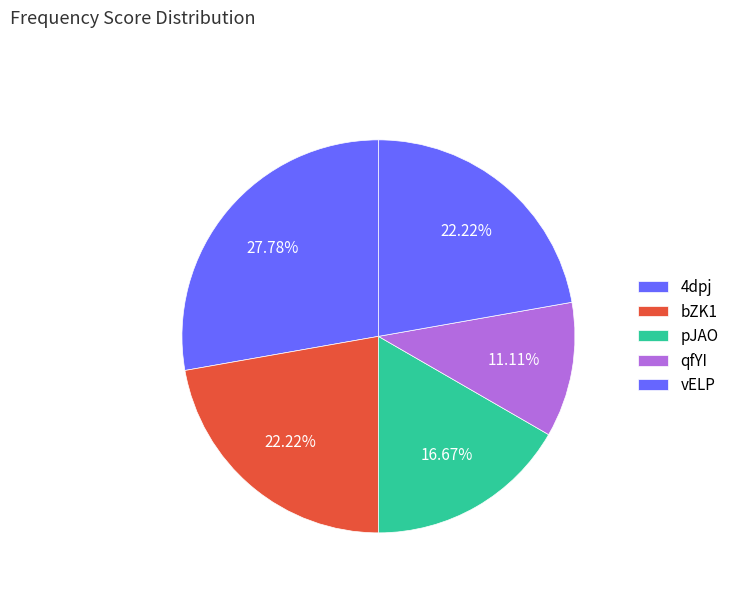

What is the change in value from 4dpj to qfYI?

-3